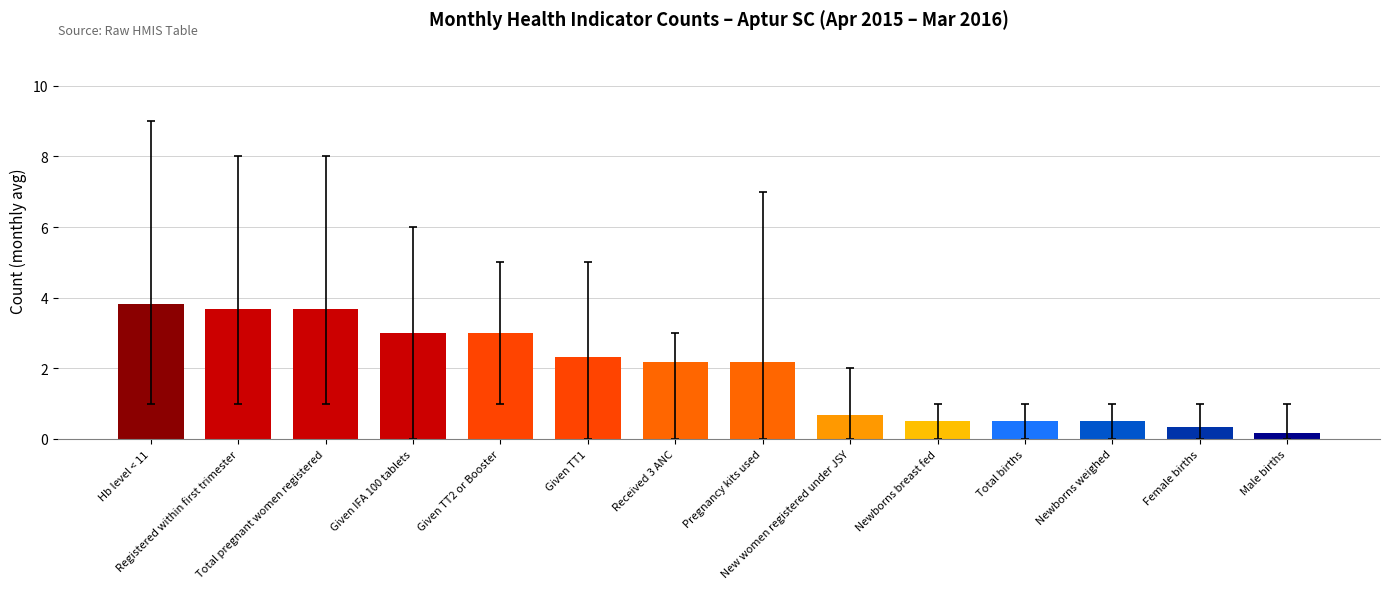

How many data points are above 2?

8